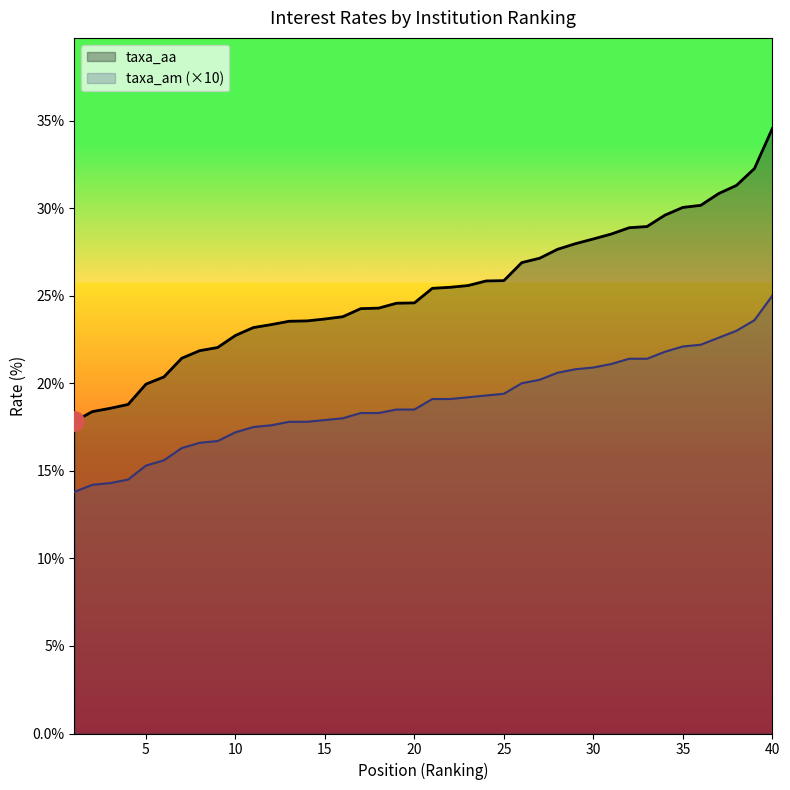

True or false: taxa_am has a value of 15.6 at 6.

True